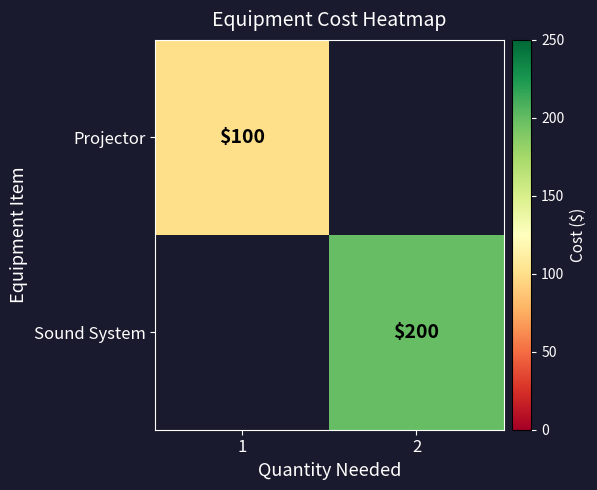

Is it true that Projector equals 145 at 1?

False